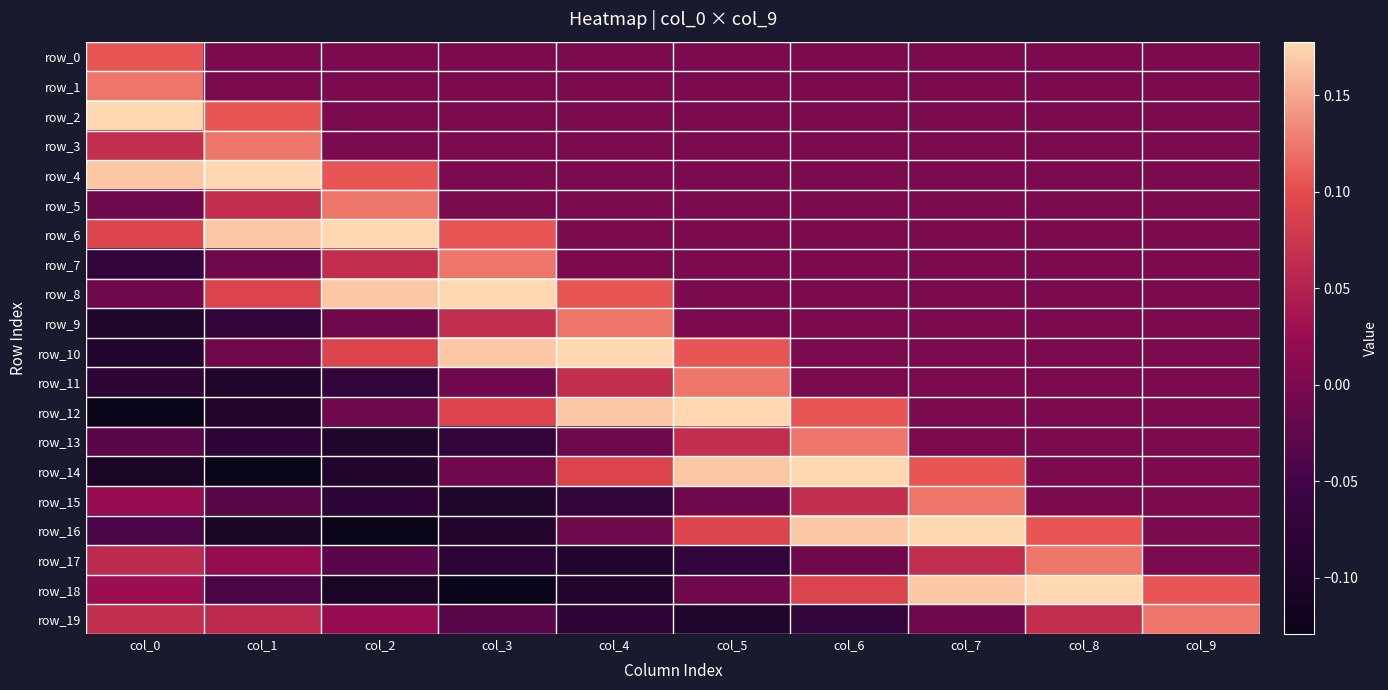

Reading left to right, what are all the values shown in this chart?

row_0: col_0=0.1	col_1=0.0	col_2=0.0	col_3=0.0	col_4=0.0	col_5=0.0	col_6=0.0	col_7=0.0	col_8=0.0	col_9=0.0
row_1: col_0=0.1	col_1=0.0	col_2=0.0	col_3=0.0	col_4=0.0	col_5=0.0	col_6=0.0	col_7=0.0	col_8=0.0	col_9=0.0
row_2: col_0=0.2	col_1=0.1	col_2=0.0	col_3=0.0	col_4=0.0	col_5=0.0	col_6=0.0	col_7=0.0	col_8=0.0	col_9=0.0
row_3: col_0=0.1	col_1=0.1	col_2=0.0	col_3=0.0	col_4=0.0	col_5=0.0	col_6=0.0	col_7=0.0	col_8=0.0	col_9=0.0
row_4: col_0=0.2	col_1=0.2	col_2=0.1	col_3=0.0	col_4=0.0	col_5=0.0	col_6=0.0	col_7=0.0	col_8=0.0	col_9=0.0
row_5: col_0=-0.0	col_1=0.1	col_2=0.1	col_3=0.0	col_4=0.0	col_5=0.0	col_6=0.0	col_7=0.0	col_8=0.0	col_9=0.0
row_6: col_0=0.1	col_1=0.2	col_2=0.2	col_3=0.1	col_4=0.0	col_5=0.0	col_6=0.0	col_7=0.0	col_8=0.0	col_9=0.0
row_7: col_0=-0.1	col_1=-0.0	col_2=0.1	col_3=0.1	col_4=0.0	col_5=0.0	col_6=0.0	col_7=0.0	col_8=0.0	col_9=0.0
row_8: col_0=-0.0	col_1=0.1	col_2=0.2	col_3=0.2	col_4=0.1	col_5=0.0	col_6=0.0	col_7=0.0	col_8=0.0	col_9=0.0
row_9: col_0=-0.1	col_1=-0.1	col_2=-0.0	col_3=0.1	col_4=0.1	col_5=0.0	col_6=0.0	col_7=0.0	col_8=0.0	col_9=0.0
row_10: col_0=-0.1	col_1=-0.0	col_2=0.1	col_3=0.2	col_4=0.2	col_5=0.1	col_6=0.0	col_7=0.0	col_8=0.0	col_9=0.0
row_11: col_0=-0.1	col_1=-0.1	col_2=-0.1	col_3=-0.0	col_4=0.1	col_5=0.1	col_6=0.0	col_7=0.0	col_8=0.0	col_9=0.0
row_12: col_0=-0.1	col_1=-0.1	col_2=-0.0	col_3=0.1	col_4=0.2	col_5=0.2	col_6=0.1	col_7=0.0	col_8=0.0	col_9=0.0
row_13: col_0=-0.0	col_1=-0.1	col_2=-0.1	col_3=-0.1	col_4=-0.0	col_5=0.1	col_6=0.1	col_7=0.0	col_8=0.0	col_9=0.0
row_14: col_0=-0.1	col_1=-0.1	col_2=-0.1	col_3=-0.0	col_4=0.1	col_5=0.2	col_6=0.2	col_7=0.1	col_8=0.0	col_9=0.0
row_15: col_0=0.0	col_1=-0.0	col_2=-0.1	col_3=-0.1	col_4=-0.1	col_5=-0.0	col_6=0.1	col_7=0.1	col_8=0.0	col_9=0.0
row_16: col_0=-0.0	col_1=-0.1	col_2=-0.1	col_3=-0.1	col_4=-0.0	col_5=0.1	col_6=0.2	col_7=0.2	col_8=0.1	col_9=0.0
row_17: col_0=0.1	col_1=0.0	col_2=-0.0	col_3=-0.1	col_4=-0.1	col_5=-0.1	col_6=-0.0	col_7=0.1	col_8=0.1	col_9=0.0
row_18: col_0=0.0	col_1=-0.0	col_2=-0.1	col_3=-0.1	col_4=-0.1	col_5=-0.0	col_6=0.1	col_7=0.2	col_8=0.2	col_9=0.1
row_19: col_0=0.1	col_1=0.1	col_2=0.0	col_3=-0.0	col_4=-0.1	col_5=-0.1	col_6=-0.1	col_7=-0.0	col_8=0.1	col_9=0.1